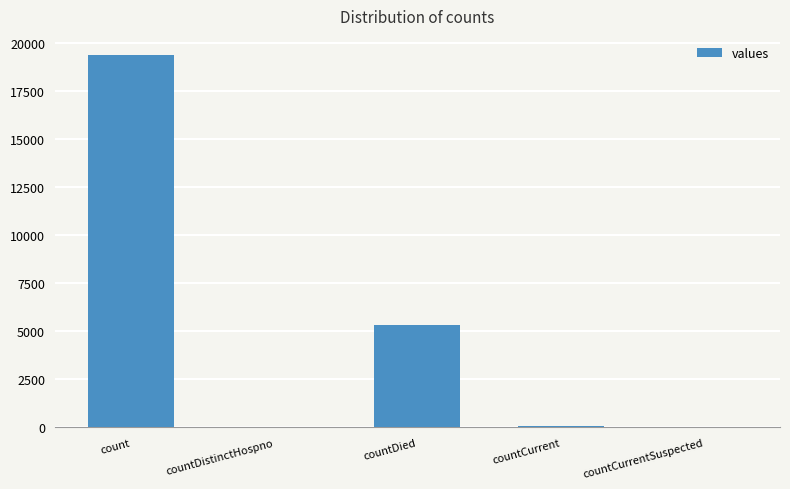

At which label is the value closest to 9710?

countDied